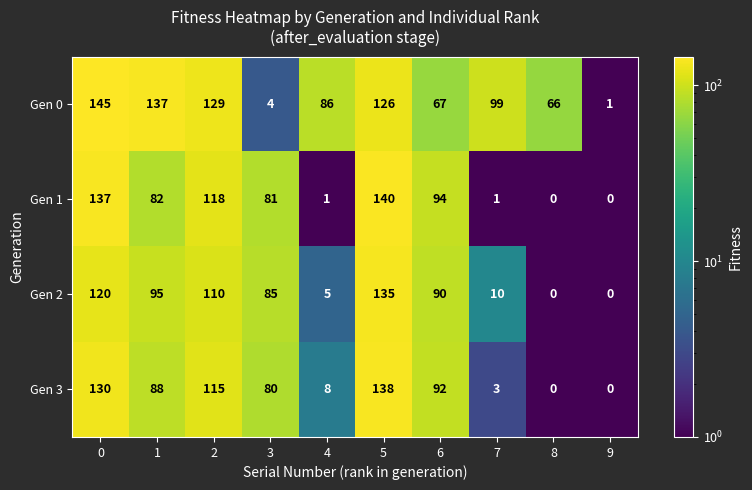

What is the difference between the Gen 0 values at 2 and 6?

62